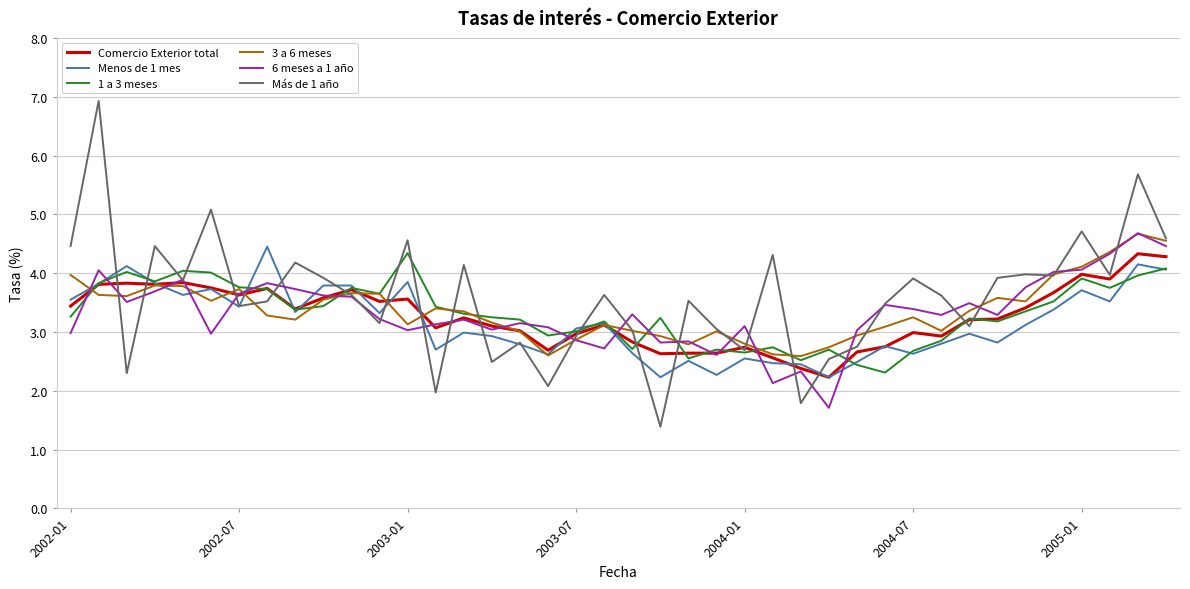

What is the minimum value for 6 meses a 1 año?

1.7